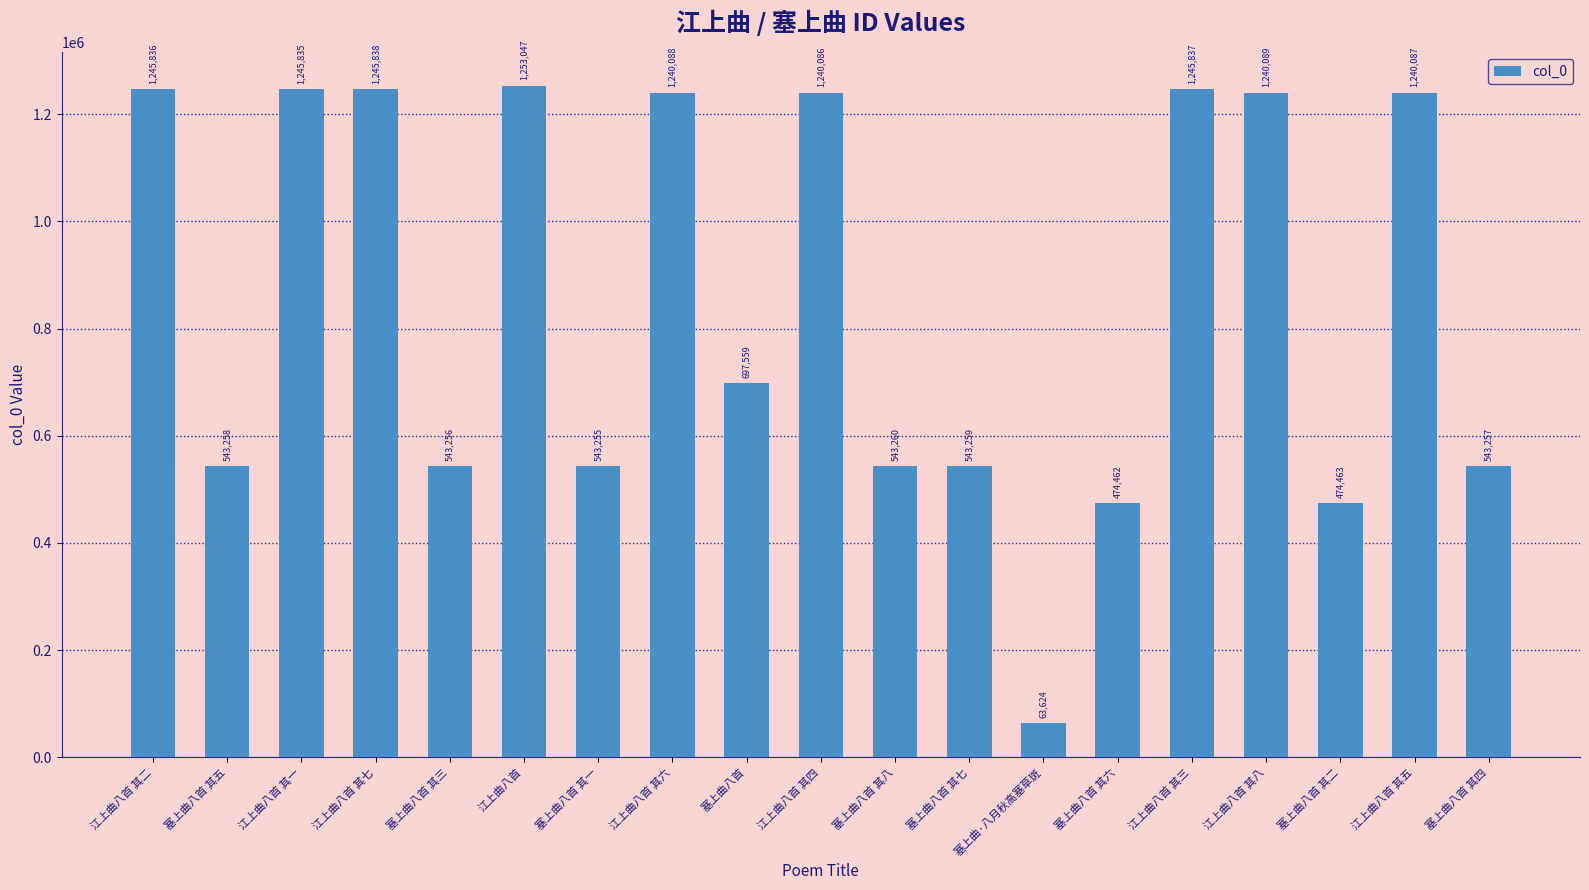

What position from the left is 江上曲八首 其一?

3